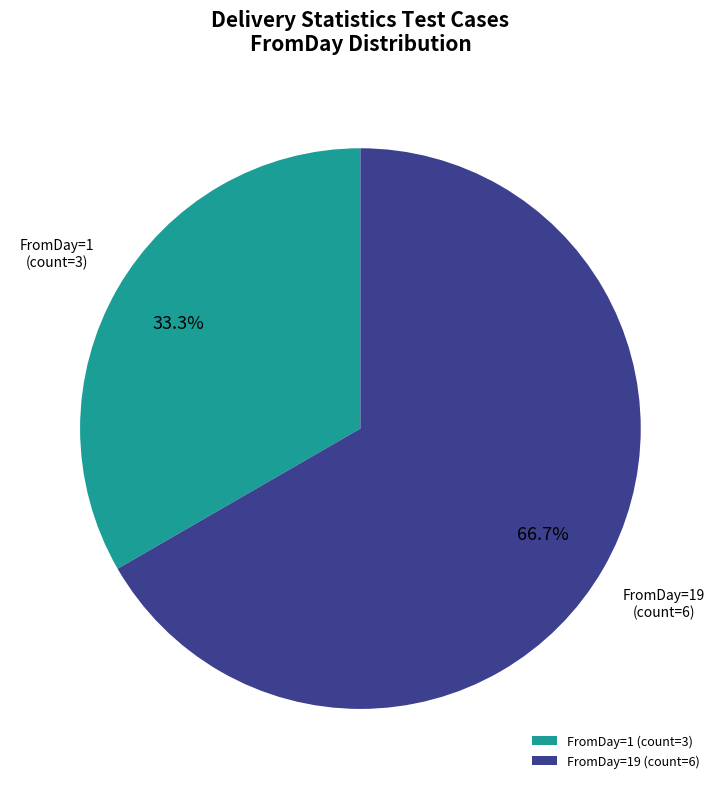

What is the total percentage of FromDay=1 and FromDay=19?

100.0%